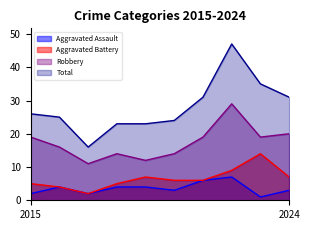

True or false: Total has a value of 40 at 2015.

False